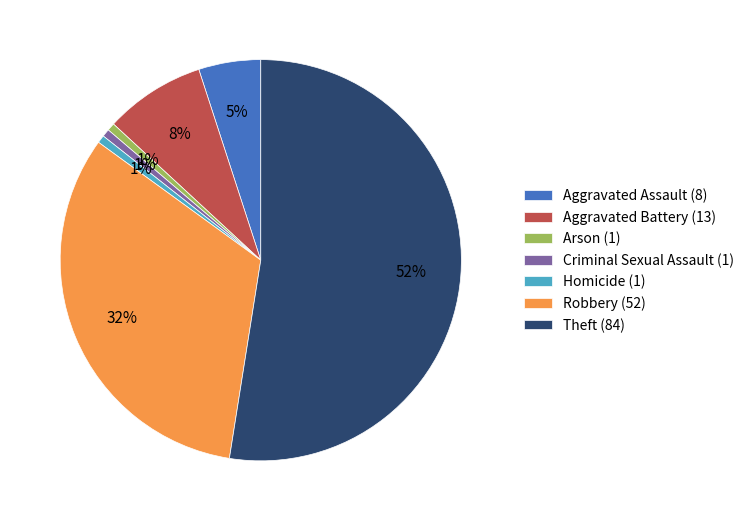

True or false: Aggravated Battery accounts for 1% of the total.

False